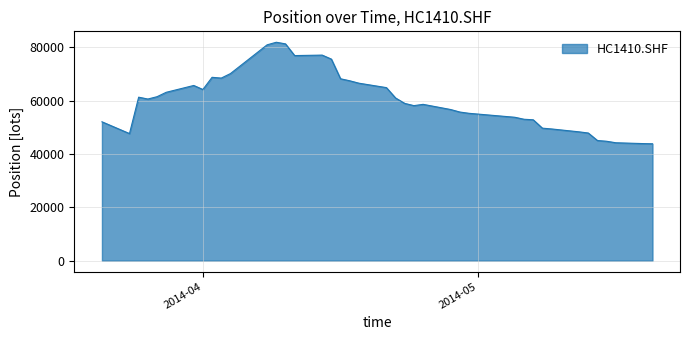

What is the minimum value shown in the chart?

43792